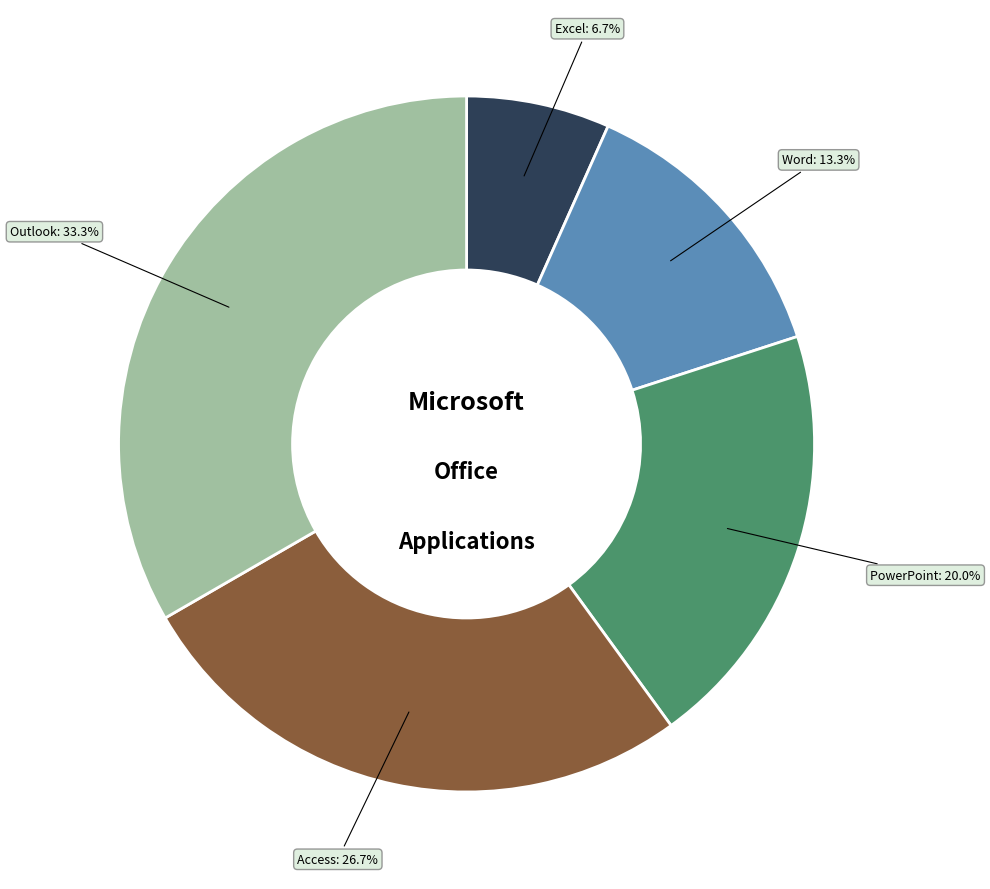

Approximately how many times larger is the value at Word compared to Access?

0.5